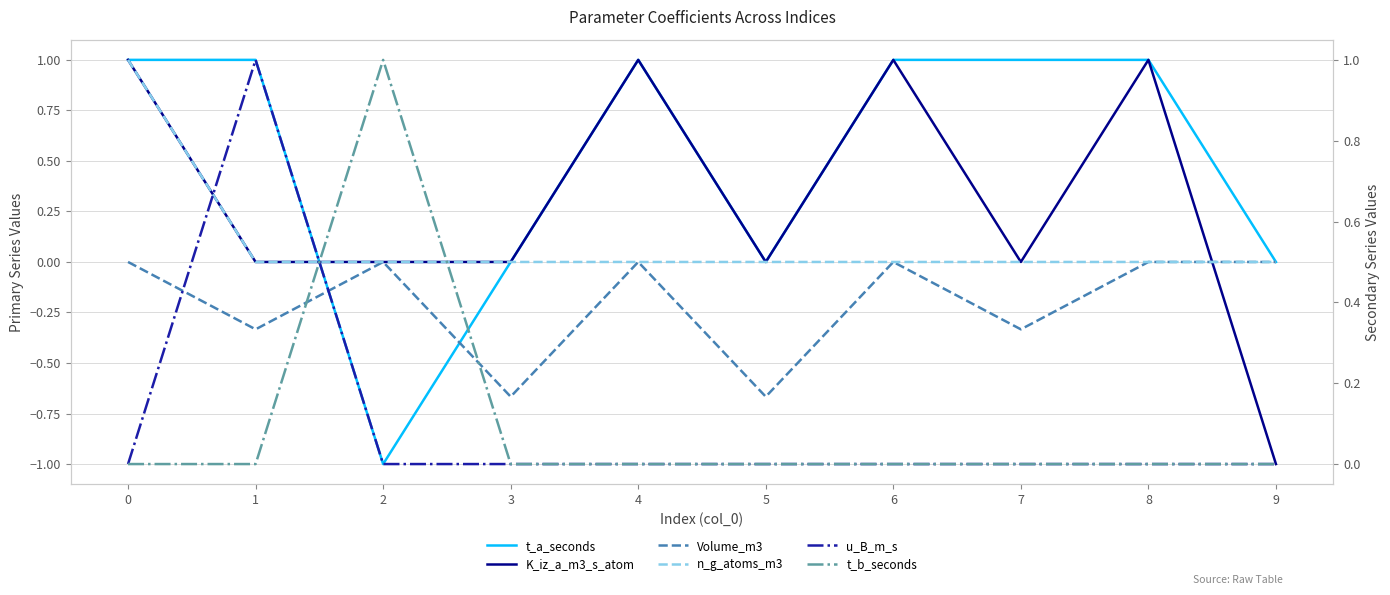

The u_B_m_s series shows 0.0 at 8. True or false?

True